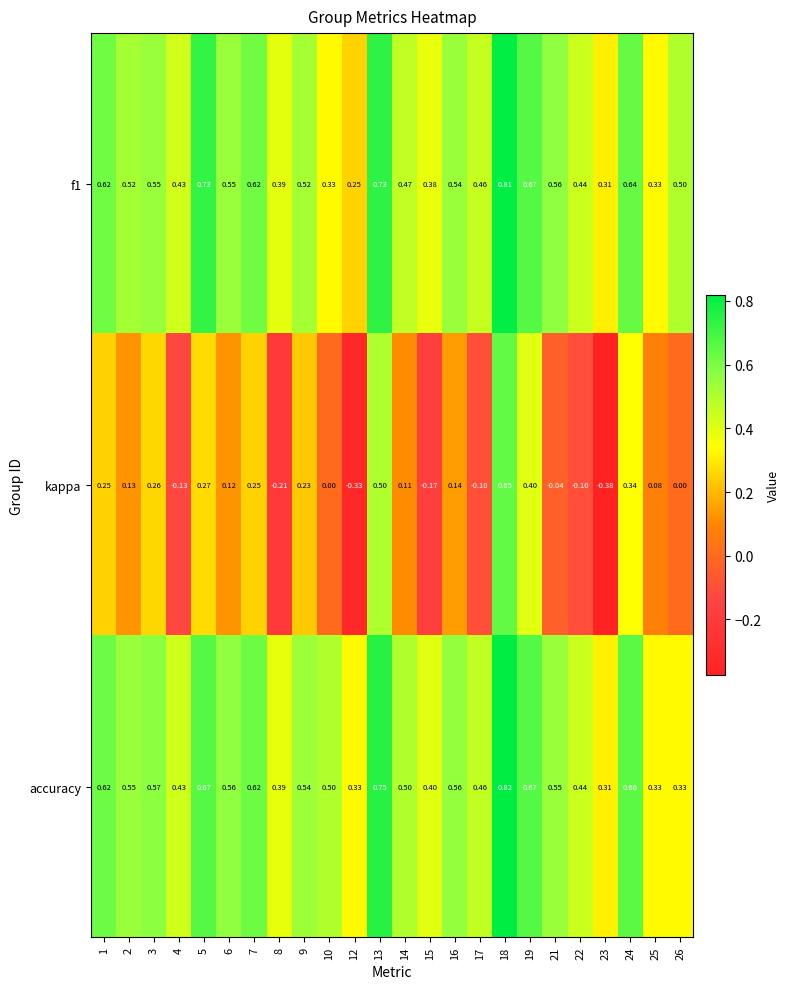

Which series has the largest total across all categories?

accuracy